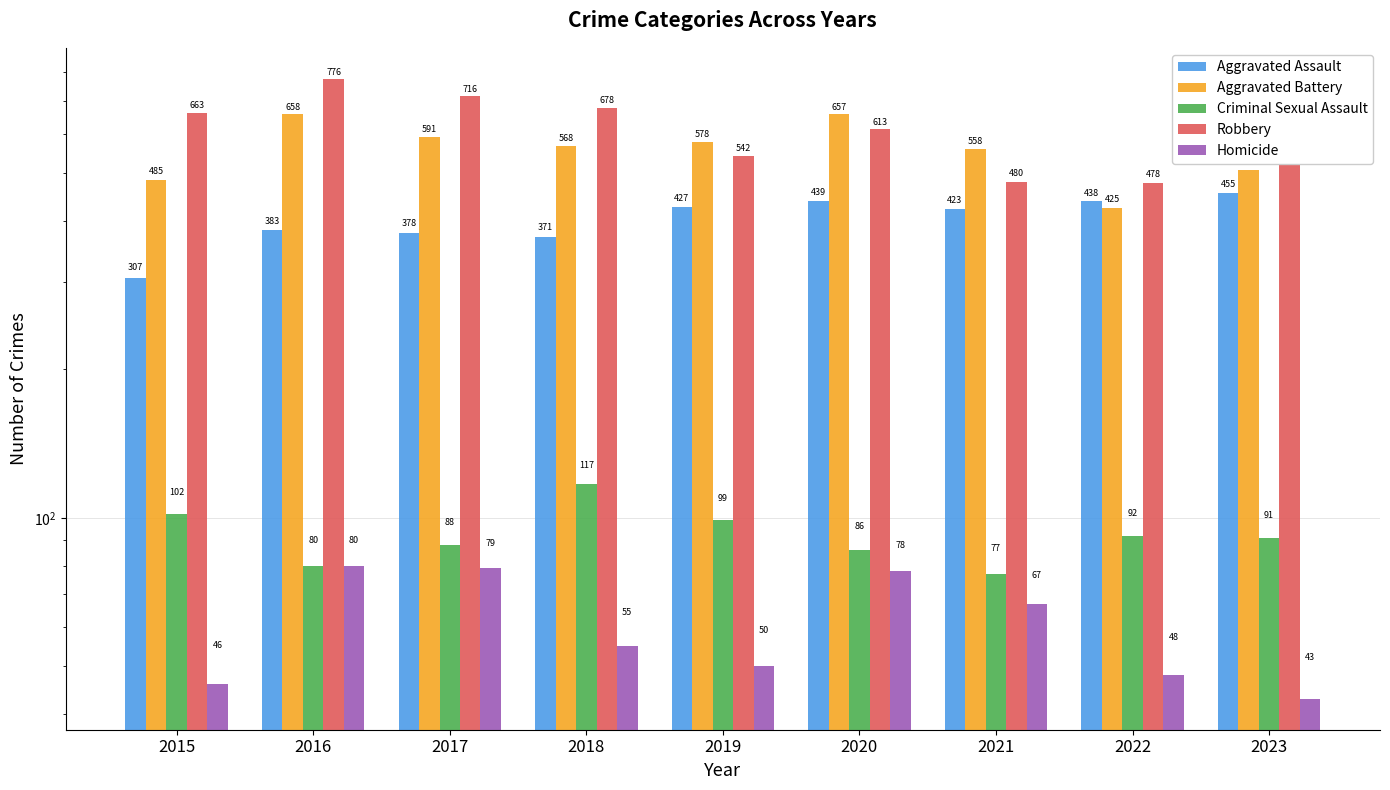

Reading left to right, transcribe all the data shown in this chart.

Aggravated Assault: 307	383	378	371	427	439	423	438	455
Aggravated Battery: 485	658	591	568	578	657	558	425	506
Criminal Sexual Assault: 102	80	88	117	99	86	77	92	91
Robbery: 663	776	716	678	542	613	480	478	638
Homicide: 46	80	79	55	50	78	67	48	43